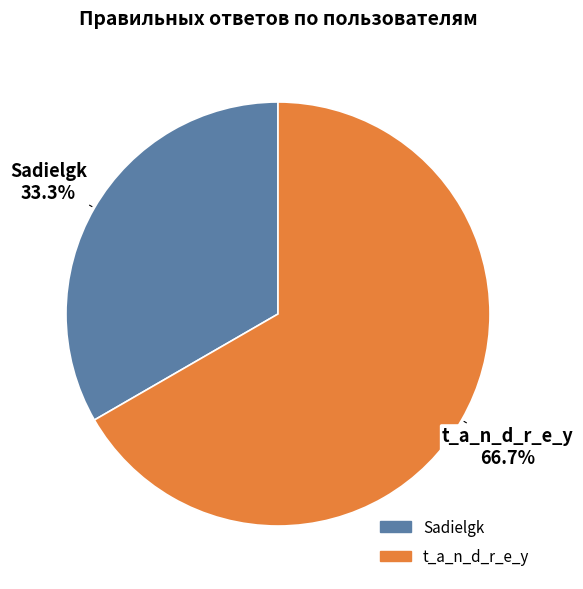

To the nearest percent, what is the average slice percentage?

50%